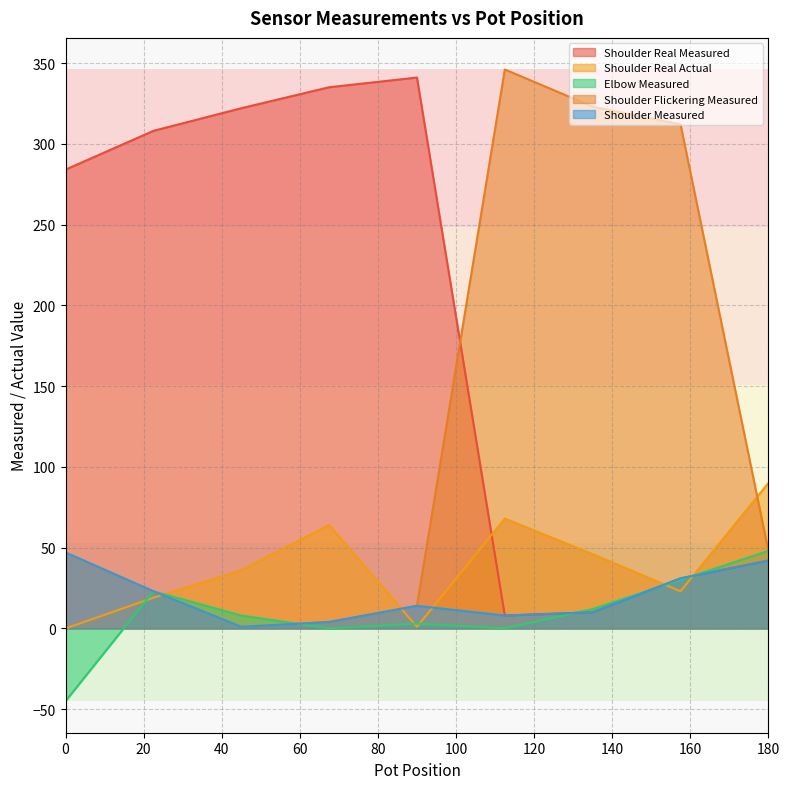

At which category is the sum across all series the highest?

112.5